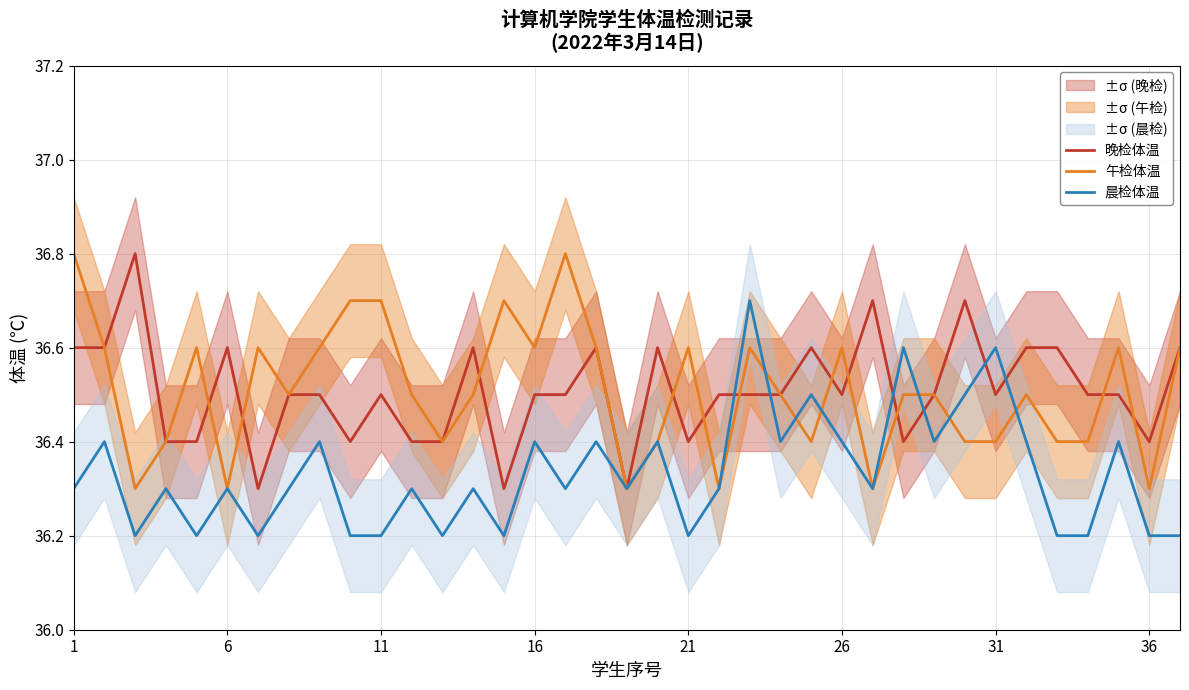

What is the lowest value of the 晨检体温 series?

36.2